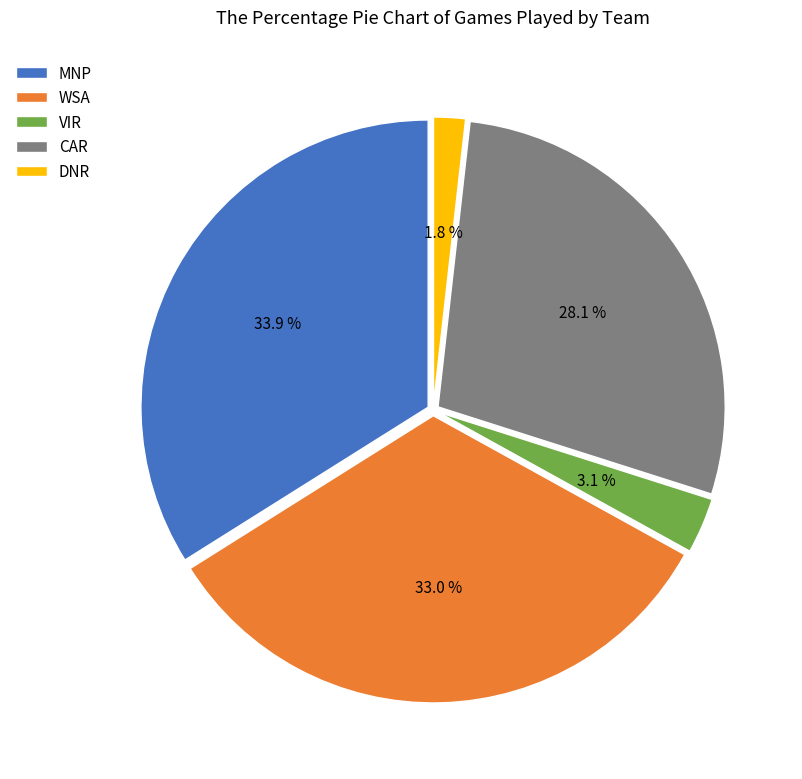

Is there a majority slice in this chart?

No